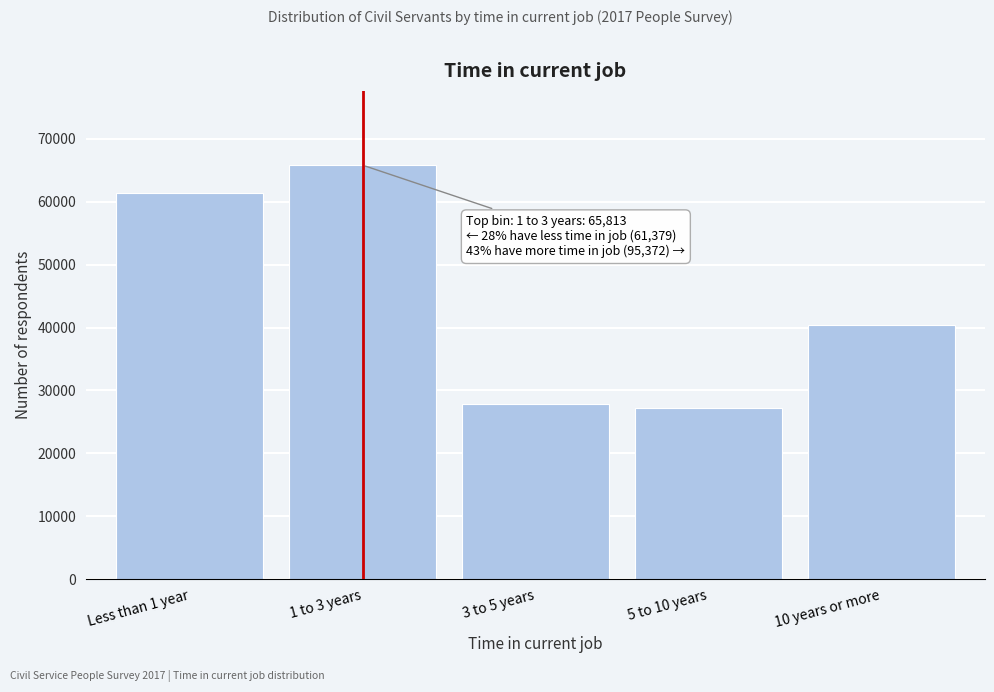

Reading right to left, extract all data points from this chart.

10 years or more=40384	5 to 10 years=27183	3 to 5 years=27805	1 to 3 years=65813	Less than 1 year=61379